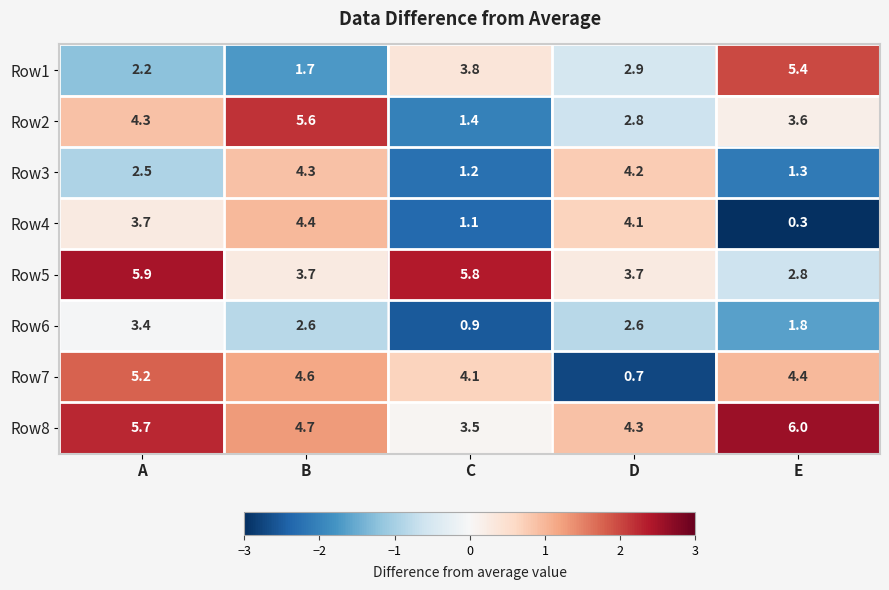

How many values in the Row1 series exceed 2?

4